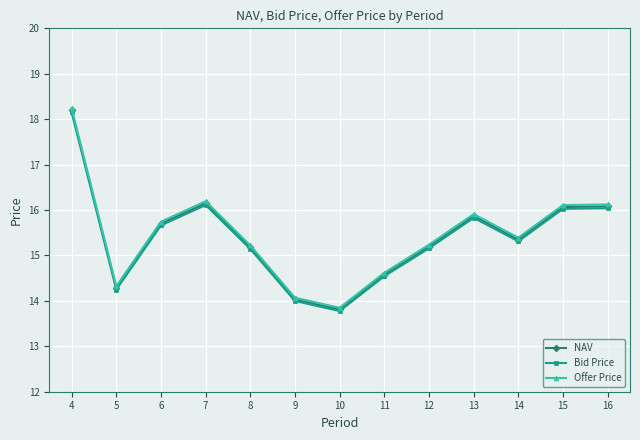

Where does the Bid Price series first go above 15?

4